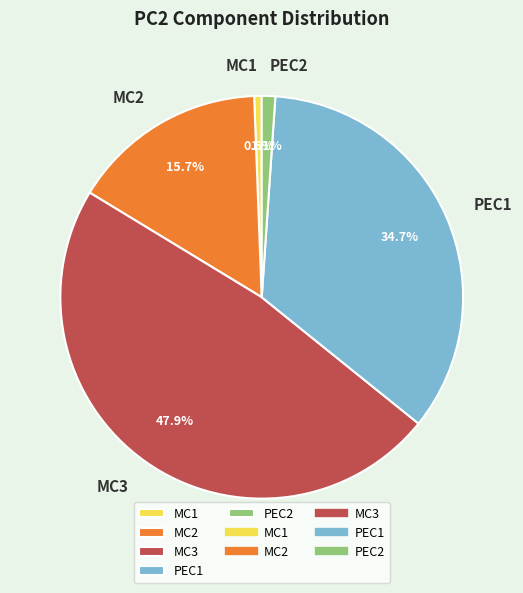

Which slice is the largest?

MC3